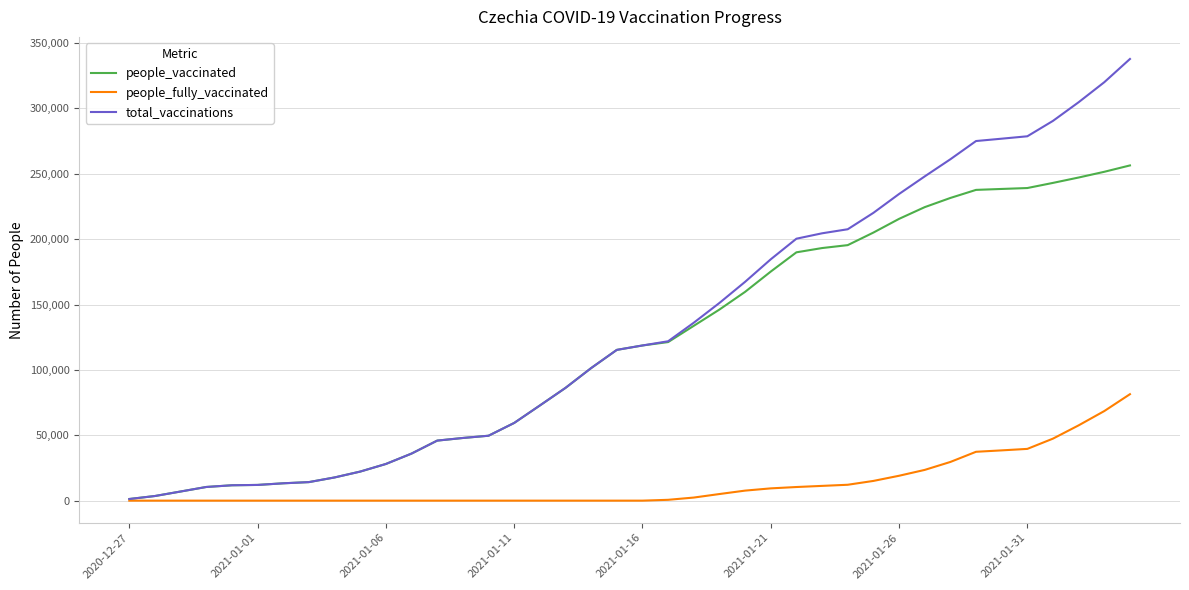

List the series in order of their peak value, lowest first.

people_fully_vaccinated, people_vaccinated, total_vaccinations